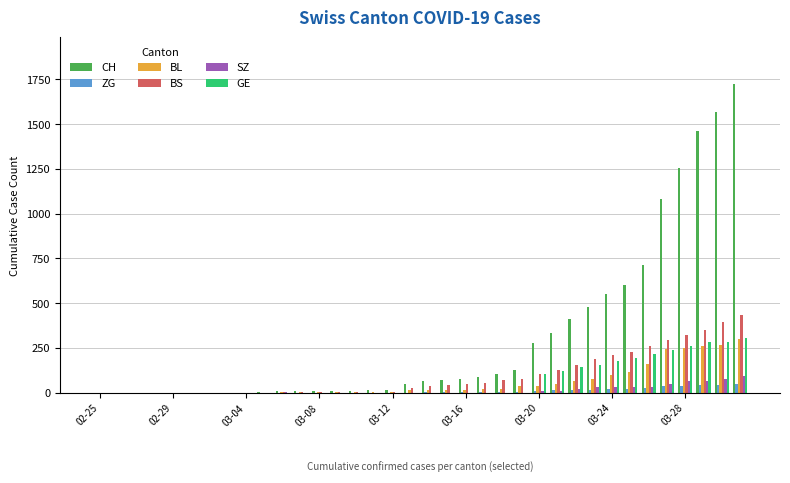

Which series has the largest total across all categories?

CH